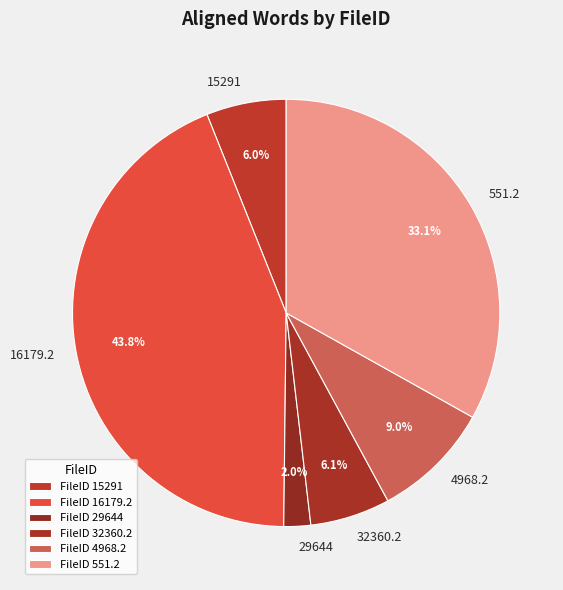

To the nearest percent, what is the difference between the largest and smallest slice percentages?

42%